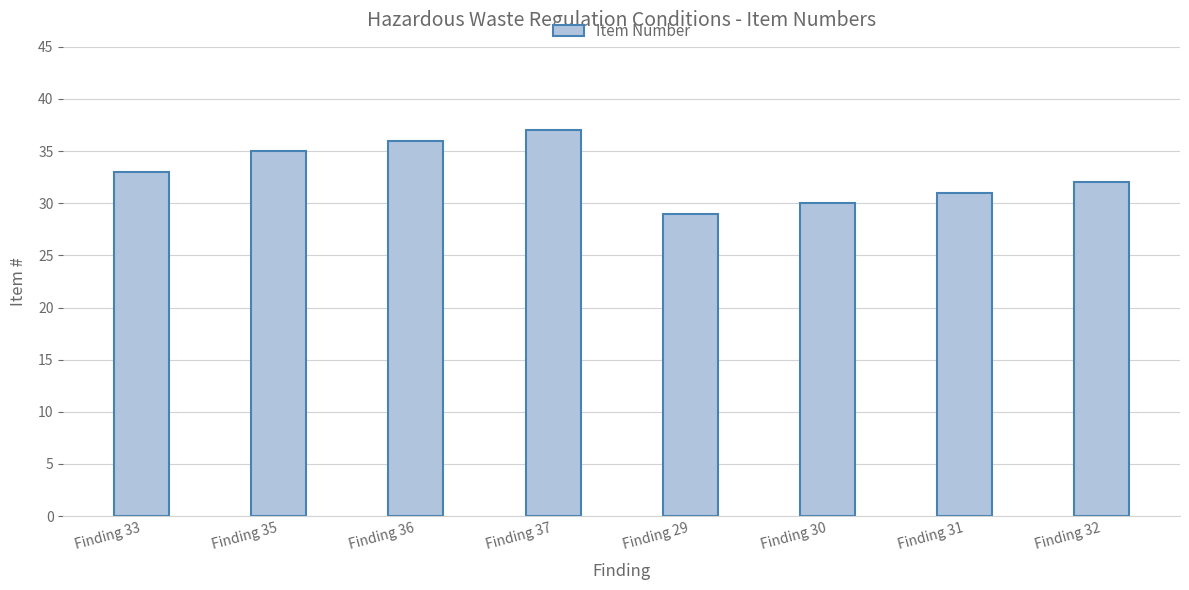

What position from the left is Finding 36?

3